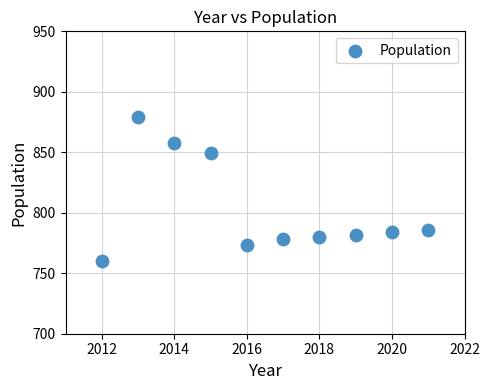

What Y value in the scatter plot is closest to 819?

849